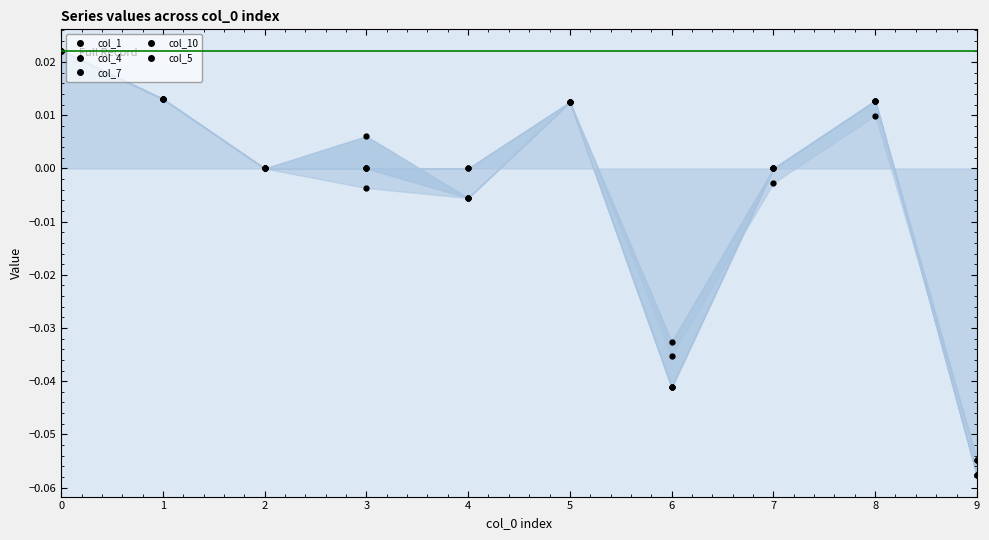

Rank the series at 8 from highest to lowest value.

col_1, col_4, col_7, col_10, col_5